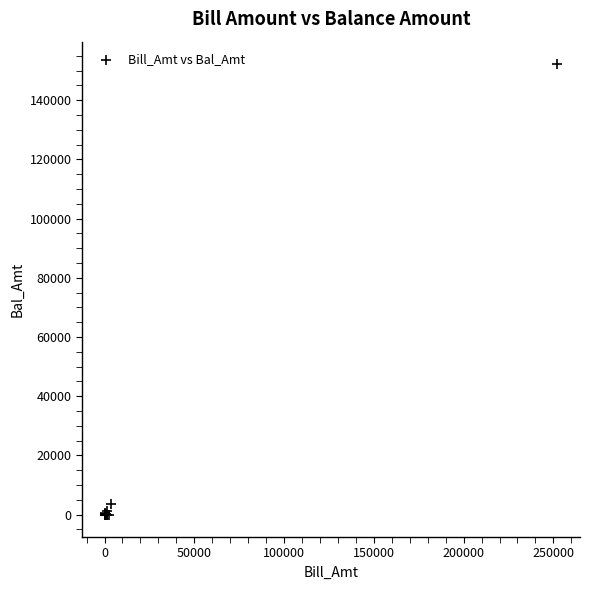

What Y value in the scatter plot is closest to 76100?

3612